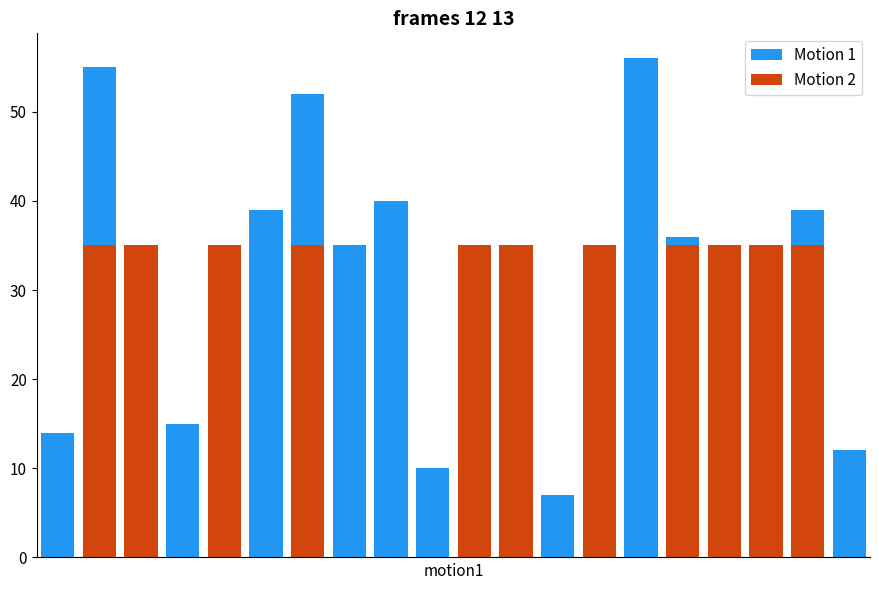

Count the Motion 2 values in the range 0 to 35.

20